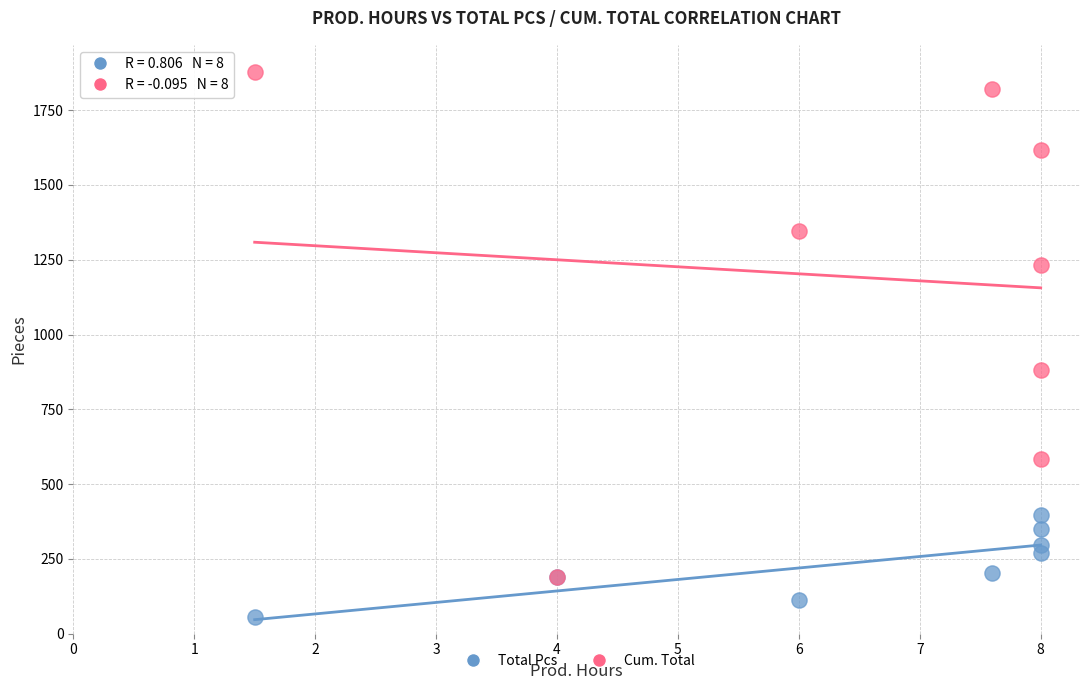

Across all series, what Y value is closest to 966?

882